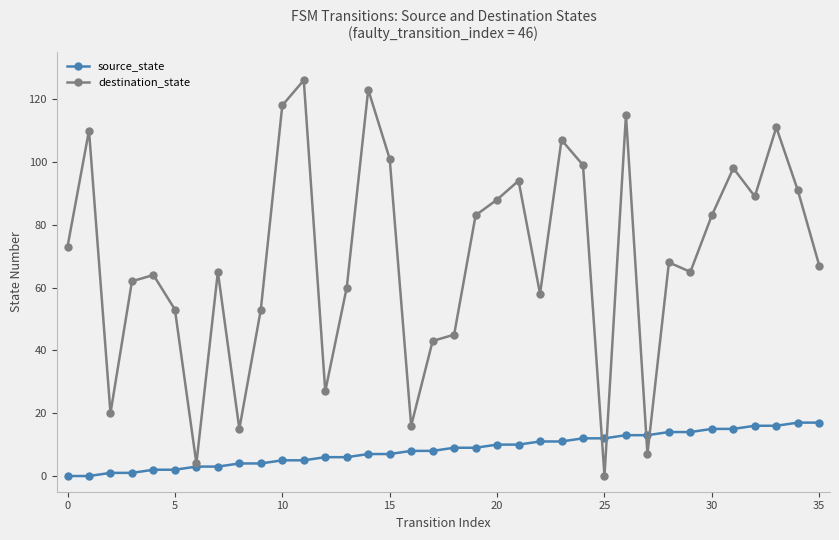

Rank the series by their average value, from lowest to highest.

source_state, destination_state